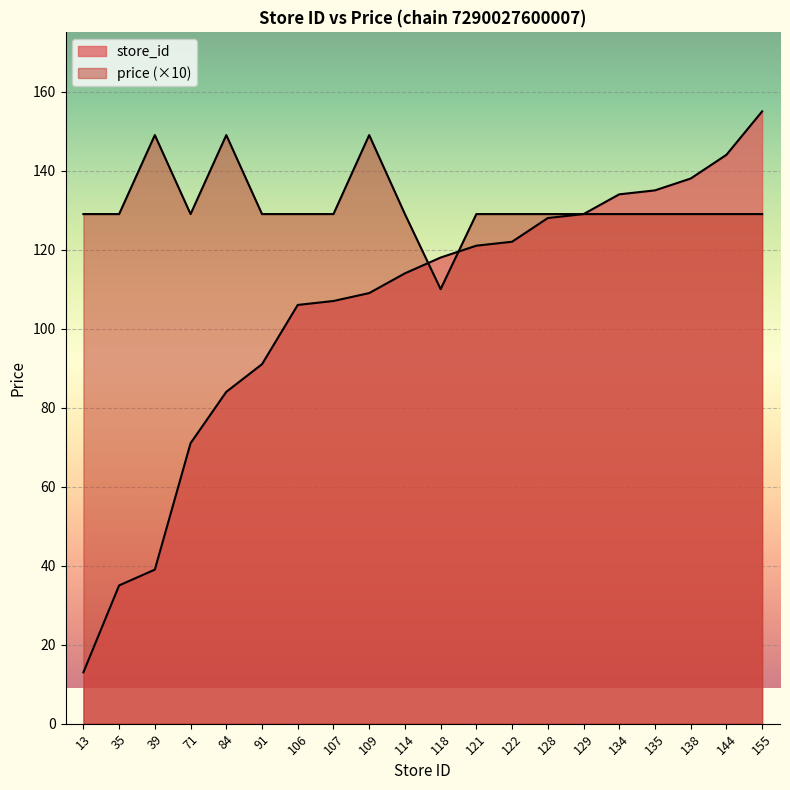

Which series changed the most between 84 and 144?

store_id